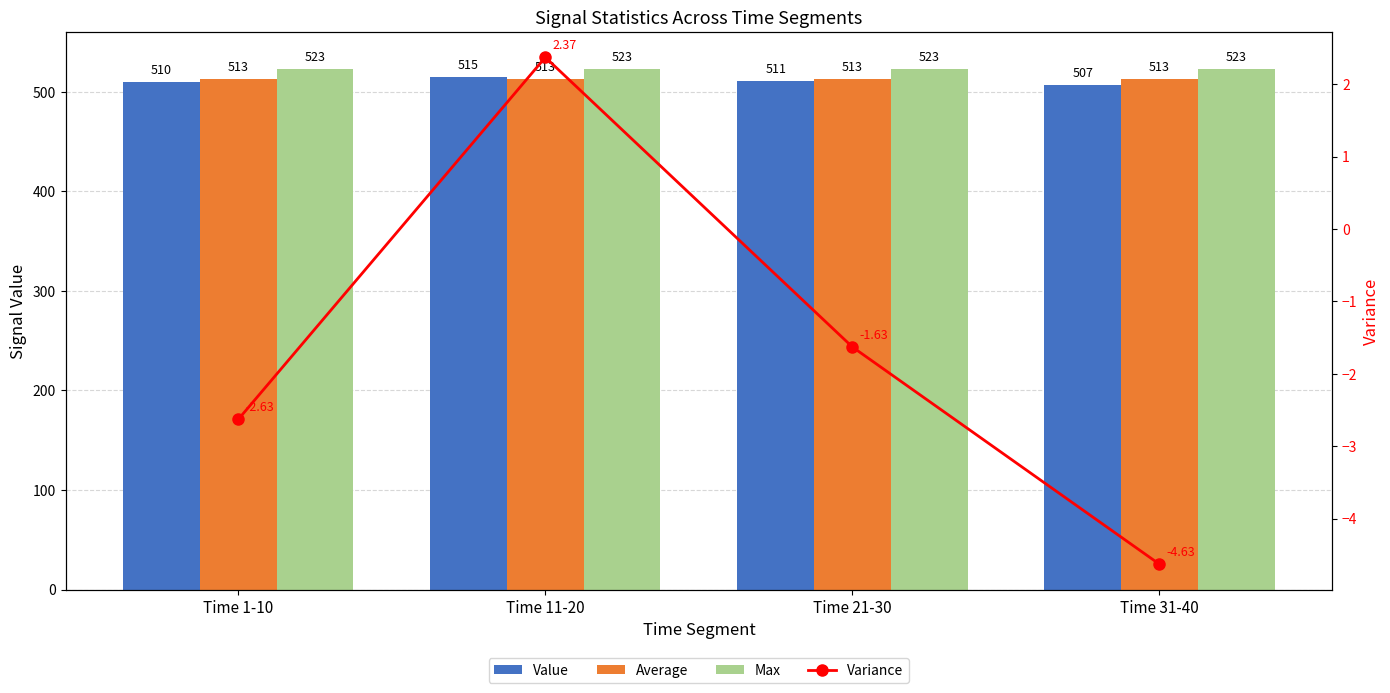

At which category is the sum across all series the highest?

Time 11-20